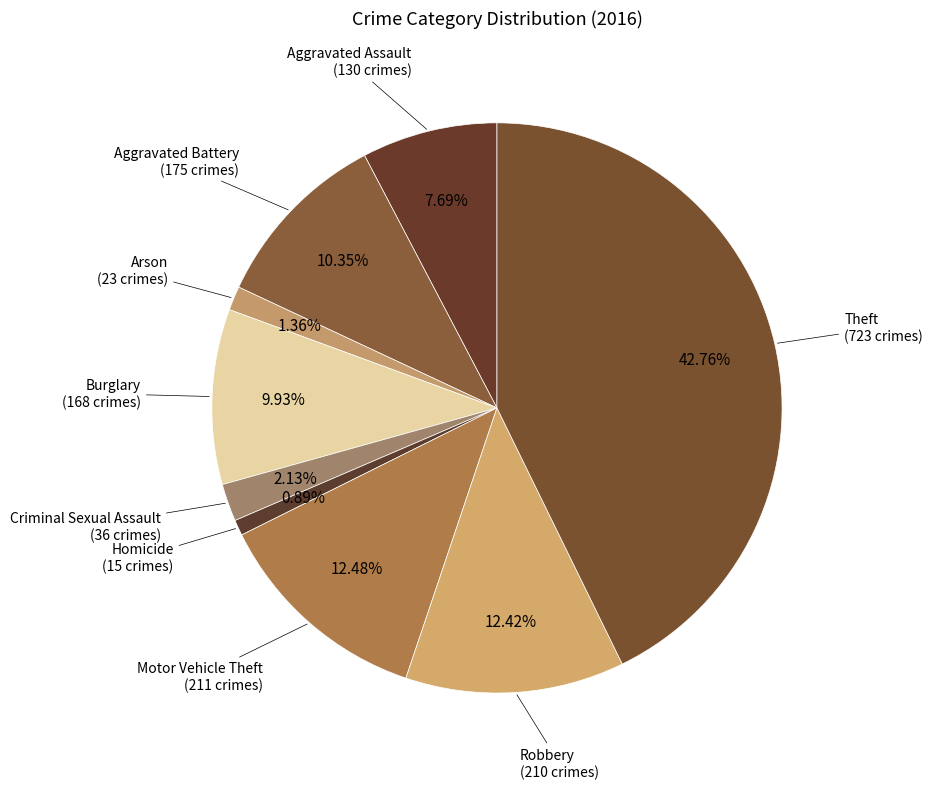

Is there a majority slice in this chart?

No